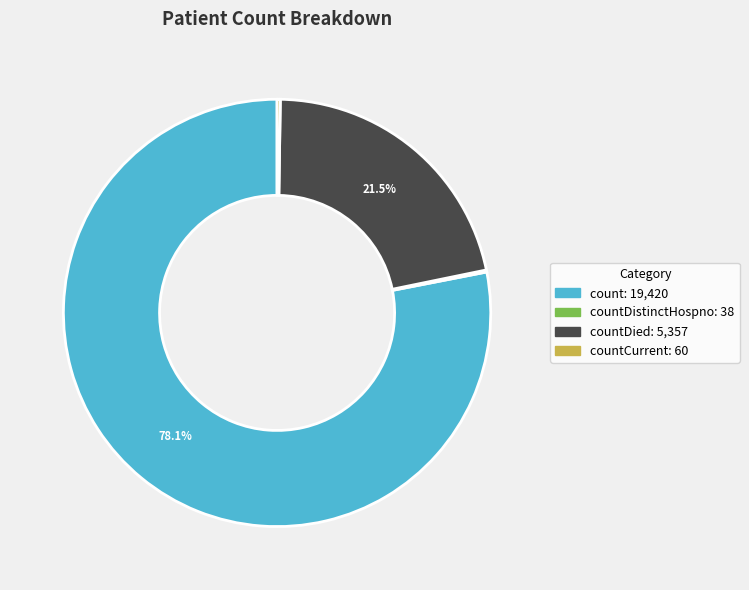

Is there a majority slice in this chart?

Yes